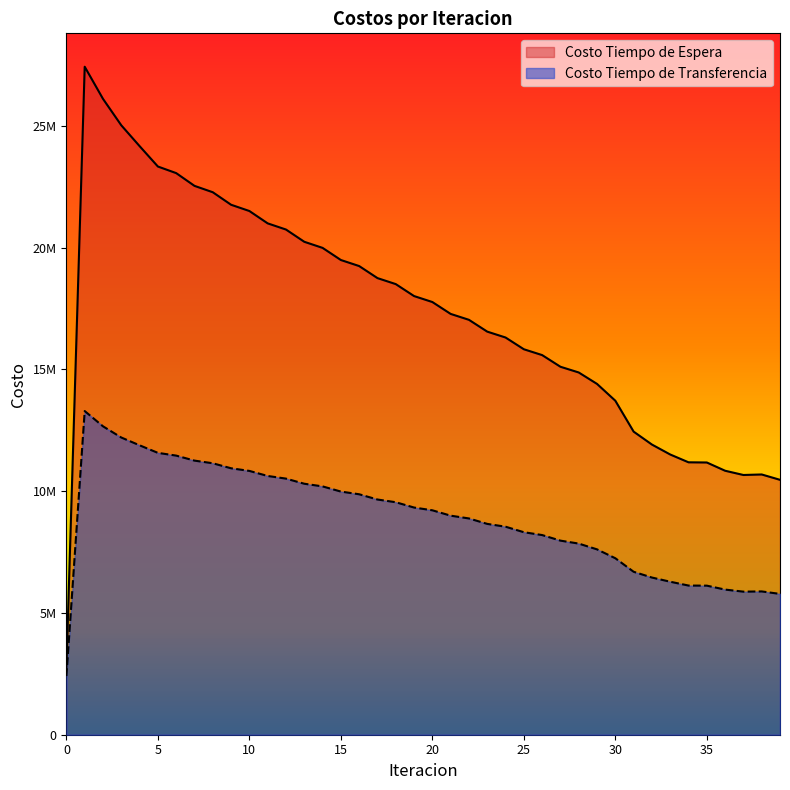

Which series has the largest total across all categories?

Costo Tiempo de Espera